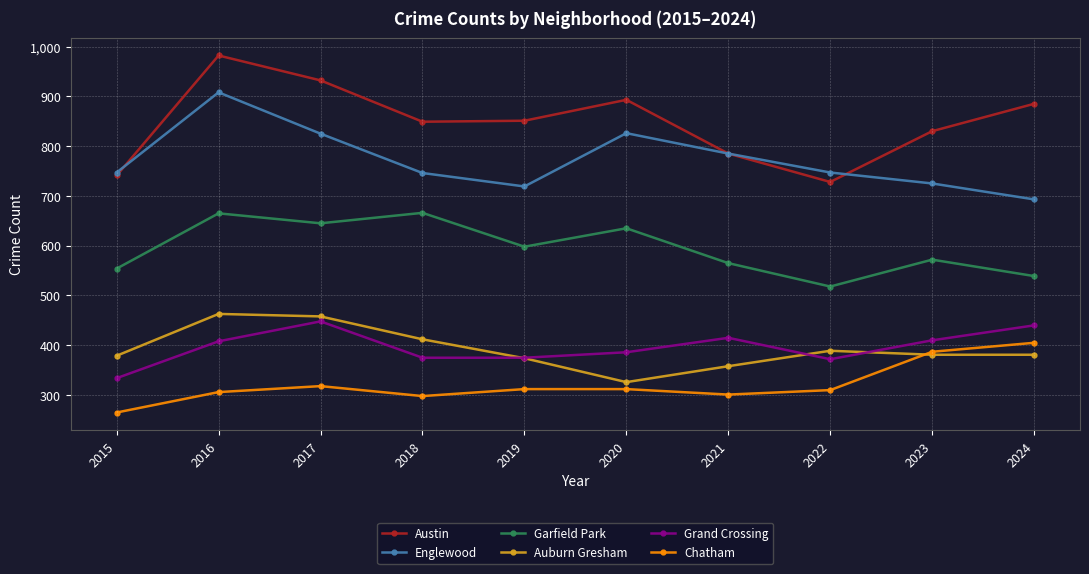

What is the average value of the Garfield Park series?

596